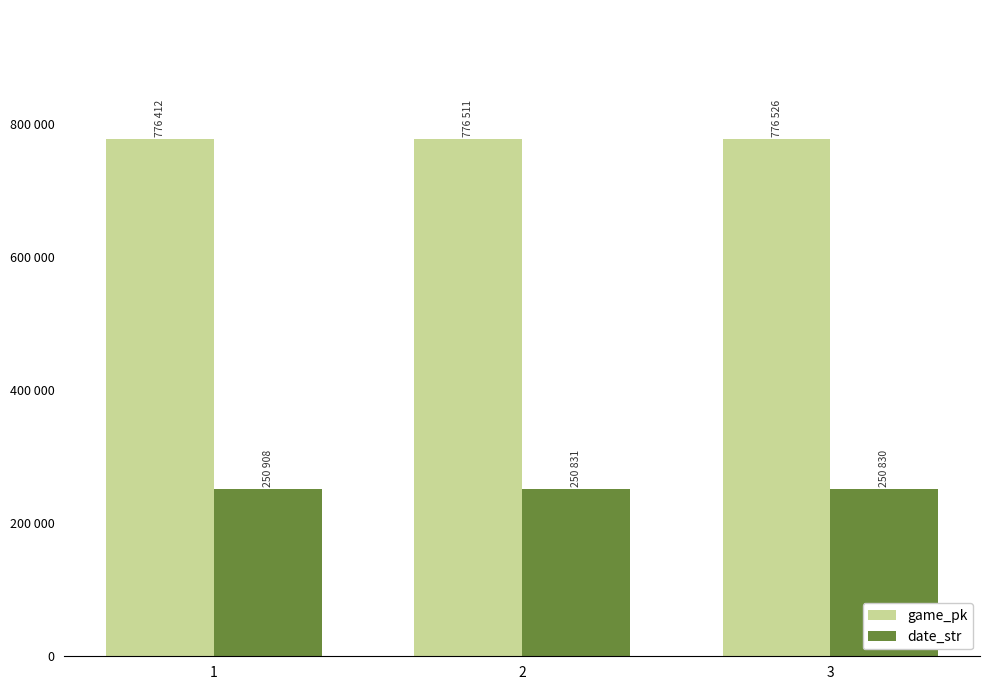

Does the chart contain stacked bars?

No